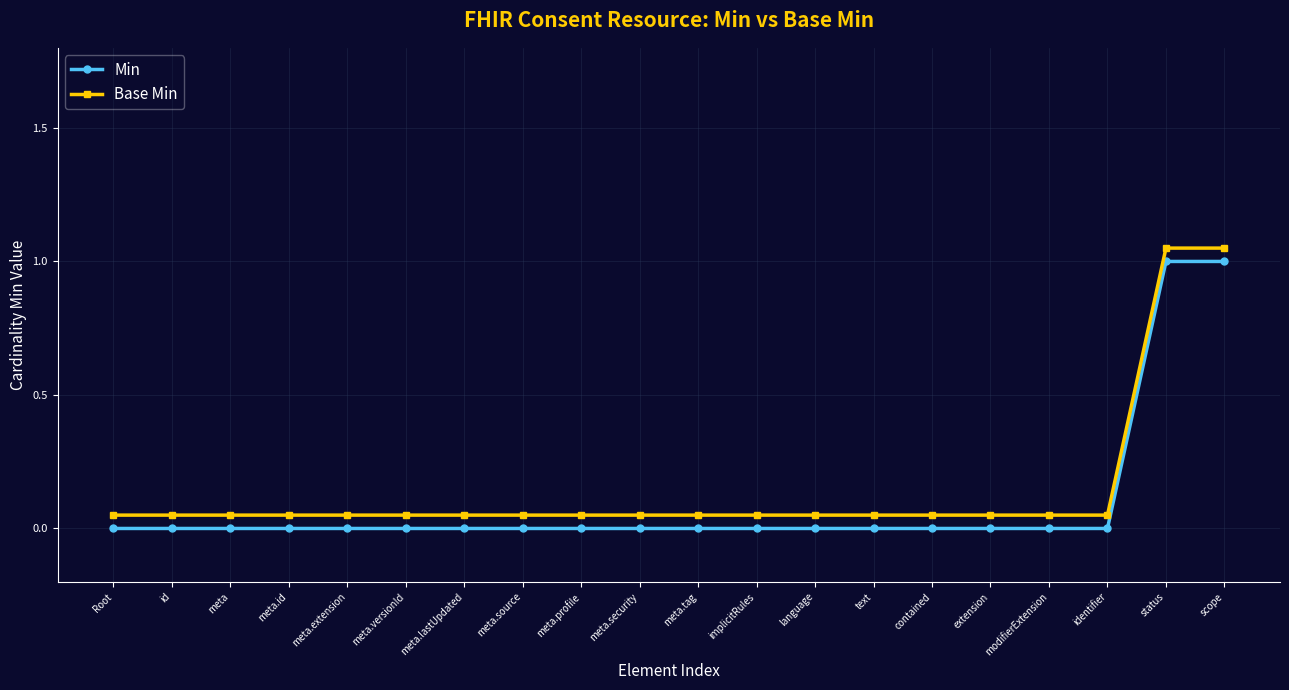

What position from the right is status?

2